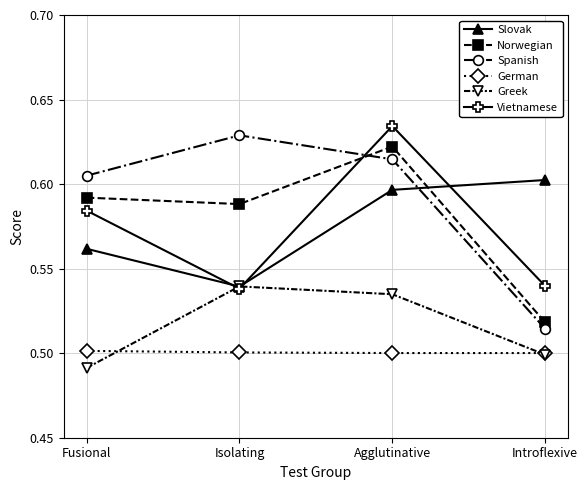

Which label corresponds to the smallest value in the chart?

Fusional